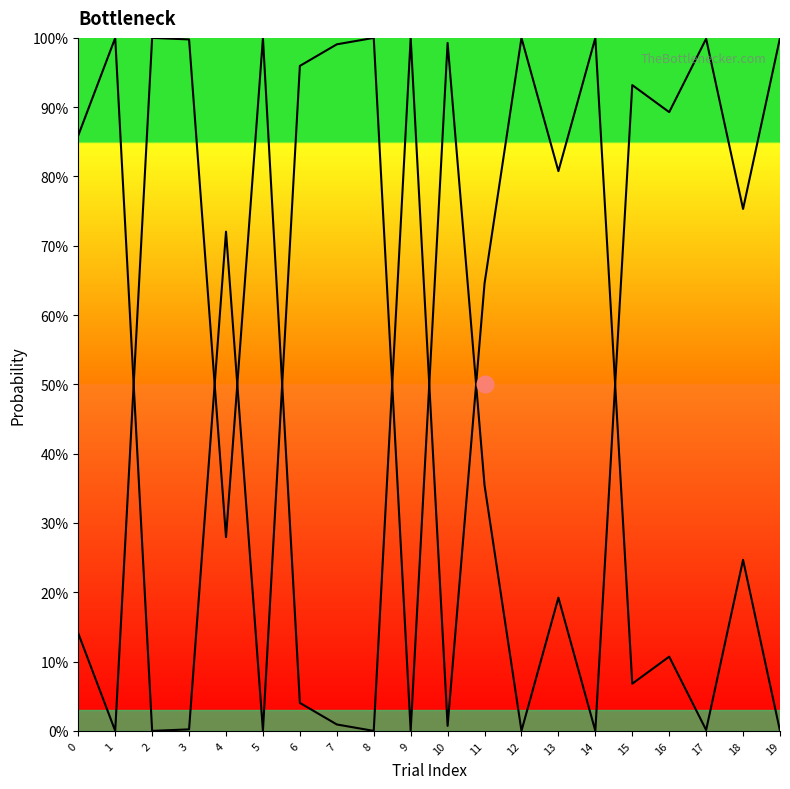

How many lines are shown in the chart?

2